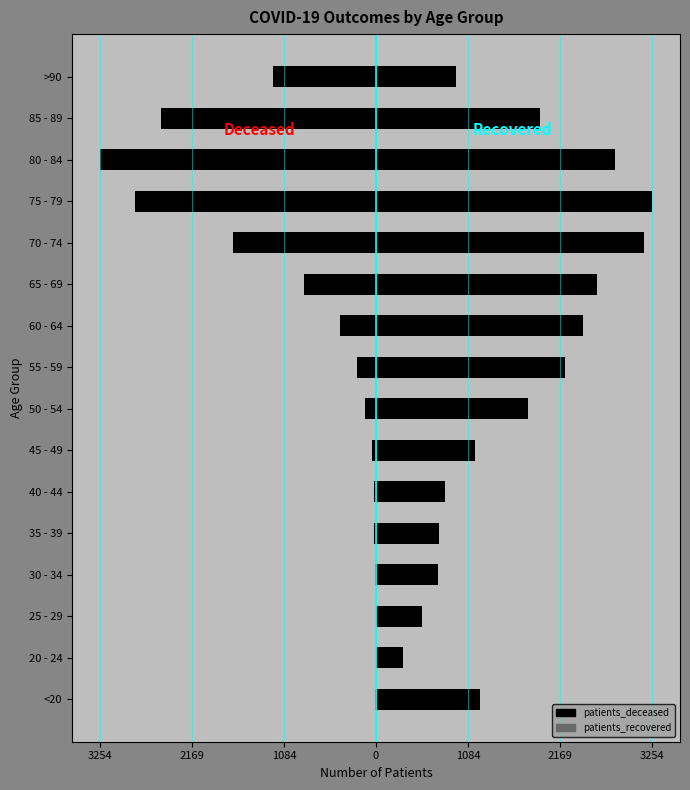

Rank the series by their maximum value, from highest to lowest.

patients_recovered, patients_deceased